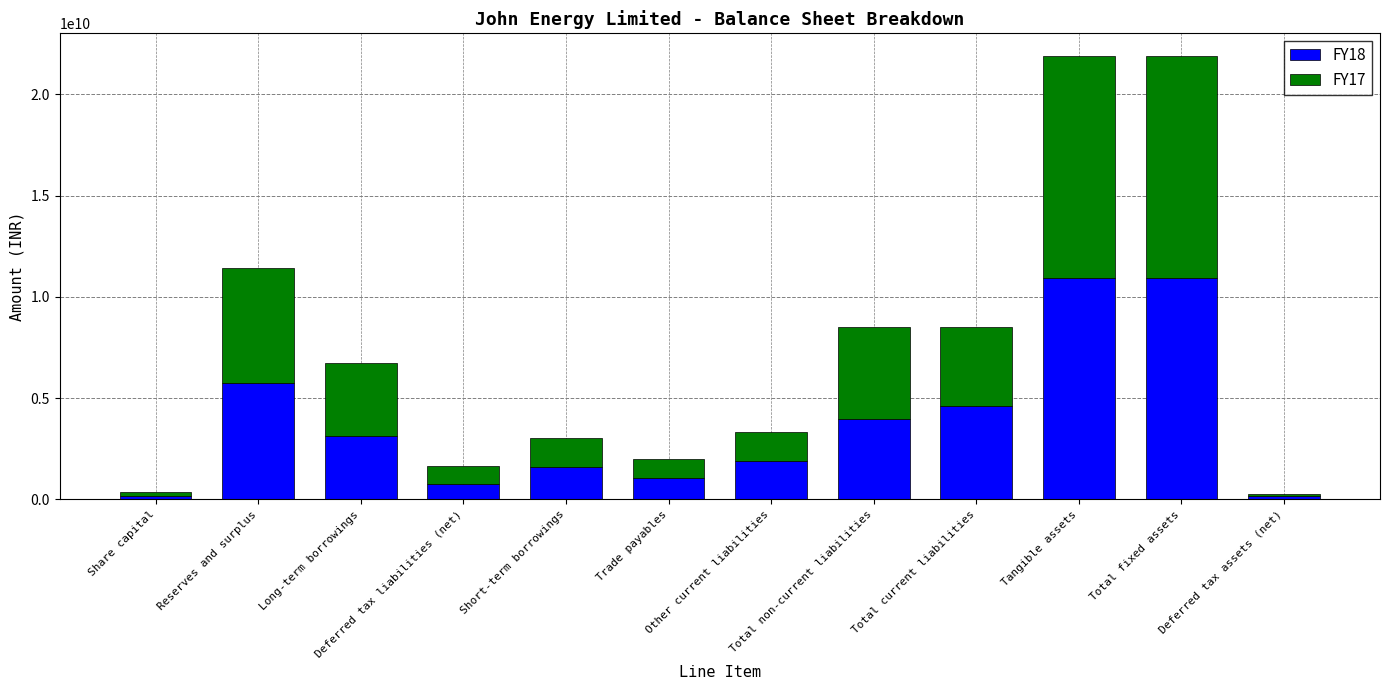

List the series in order of their peak value, highest first.

FY17, FY18